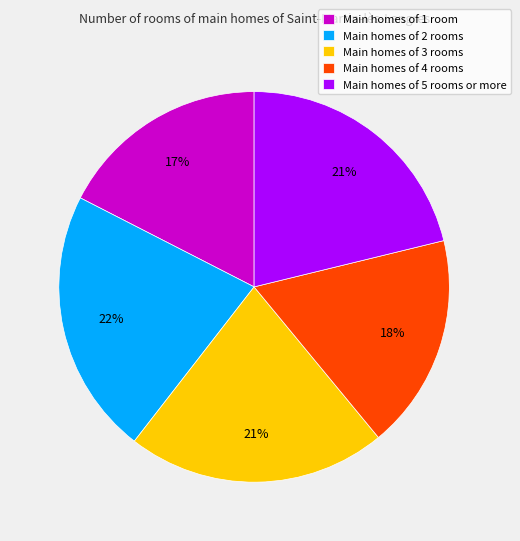

True or false: Main homes of 1 room accounts for 17% of the total.

True